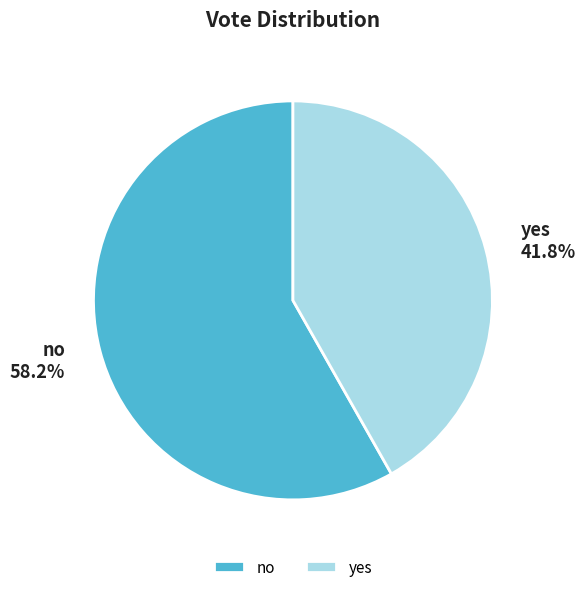

Between no and yes, which is larger?

no